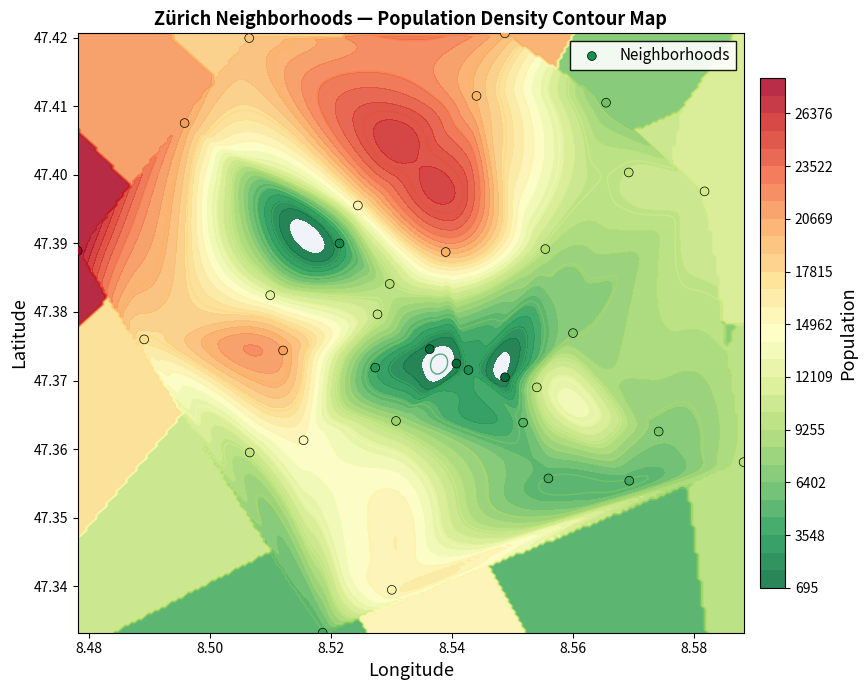

Reading right to left, what are all the values shown in this chart?

47.4	47.4	47.4	47.4	47.4	47.4	47.4	47.4	47.4	47.4	47.4	47.4	47.4	47.4	47.4	47.4	47.4	47.4	47.4	47.4	47.4	47.4	47.4	47.4	47.4	47.4	47.4	47.4	47.3	47.3	47.4	47.4	47.4	47.4